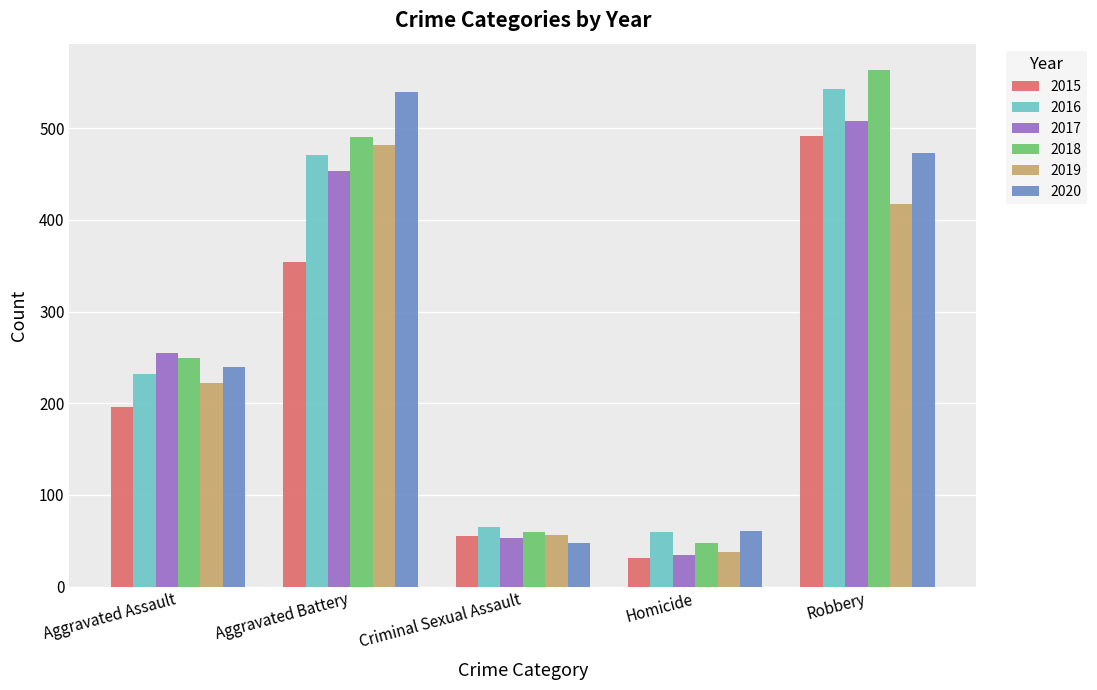

Between Aggravated Battery and Robbery, which series saw the biggest shift?

2015